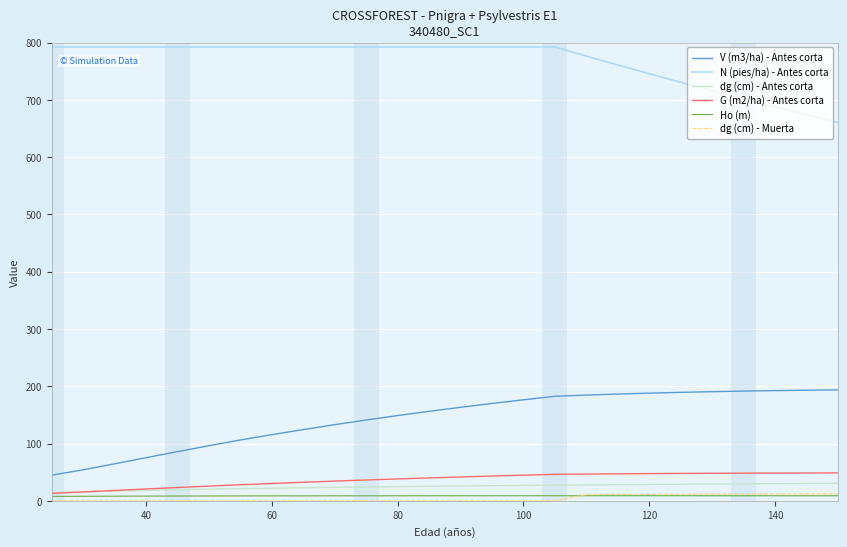

True or false: dg (cm) - Muerta and V (m3/ha) - Antes corta cross at least once.

False